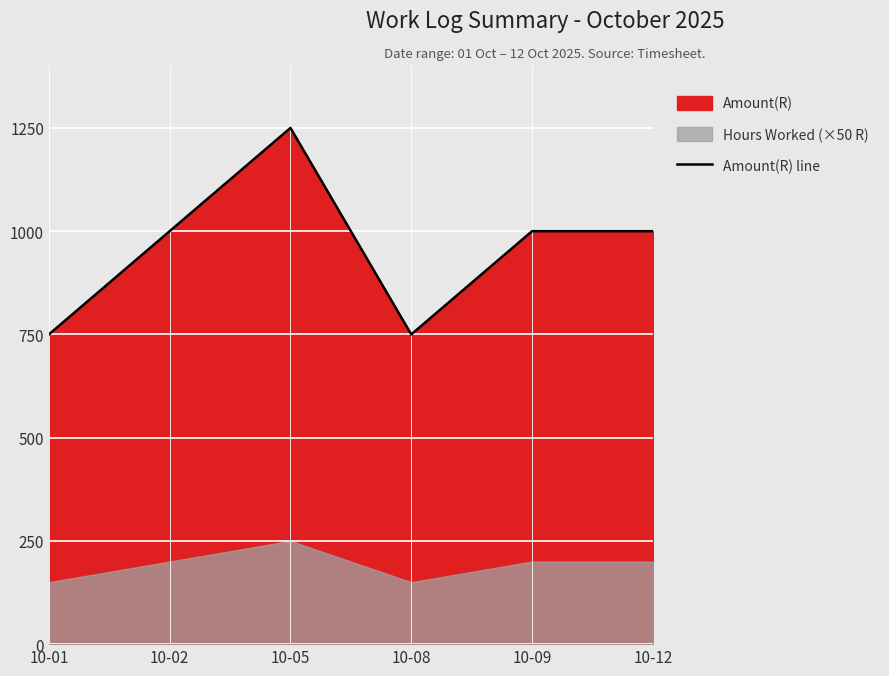

What is the value of the 1st point from the left?

750